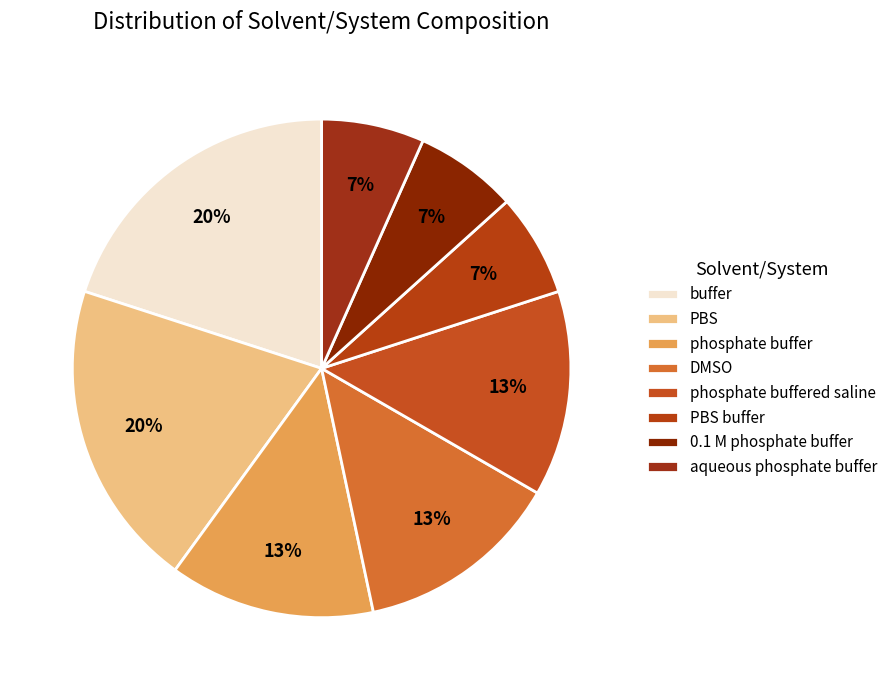

How many segments does this pie chart have?

8